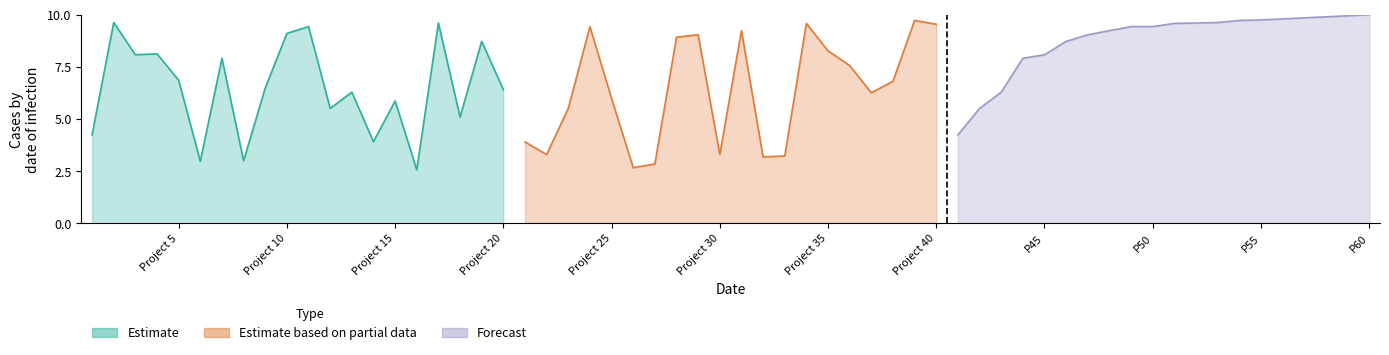

Is it true that Estimate based on partial data equals 16.5 at 18?

False